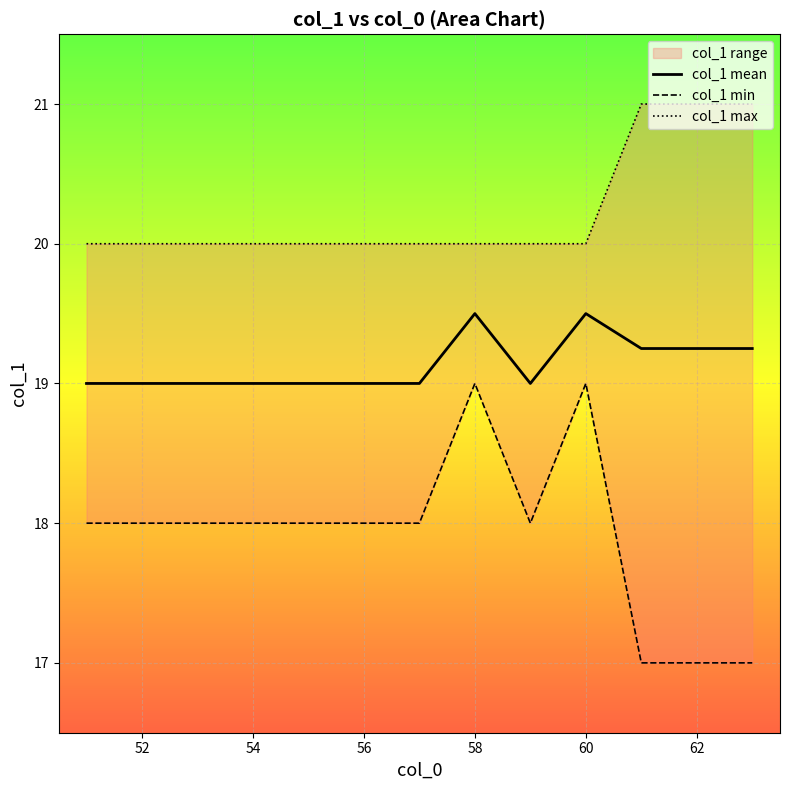

The value of col_1 mean at 52 is 19.0. True or false?

True